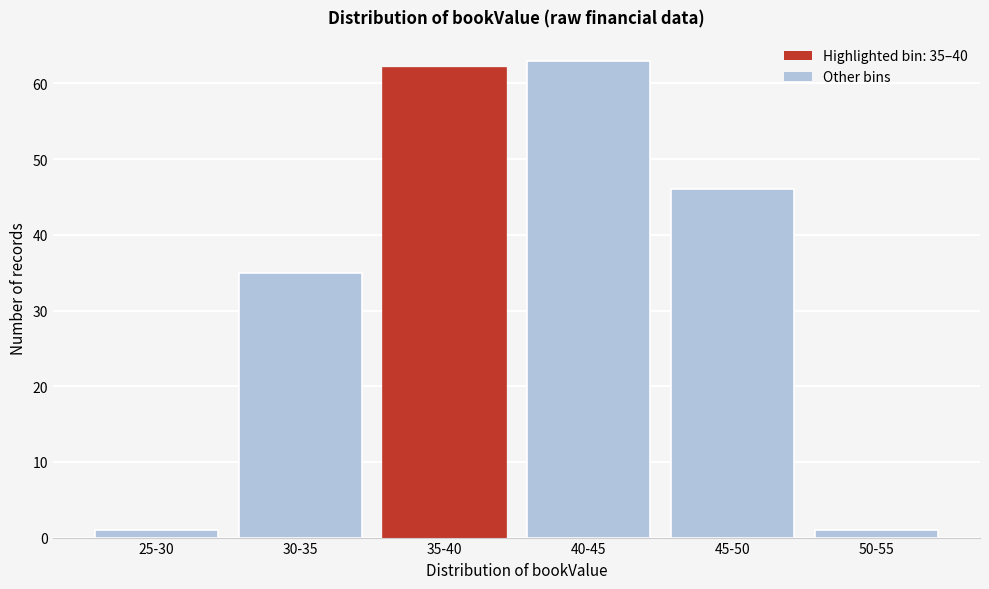

Reading right to left, list all the values displayed in this chart.

50-55=1	45-50=46	40-45=63	35-40=62	30-35=35	25-30=1